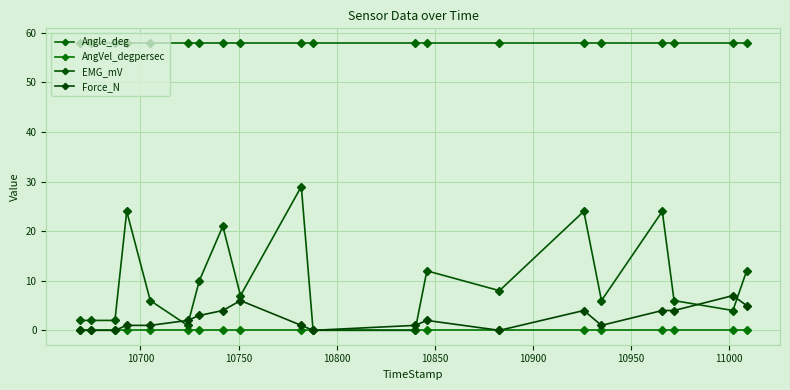

How many lines are shown in the chart?

4